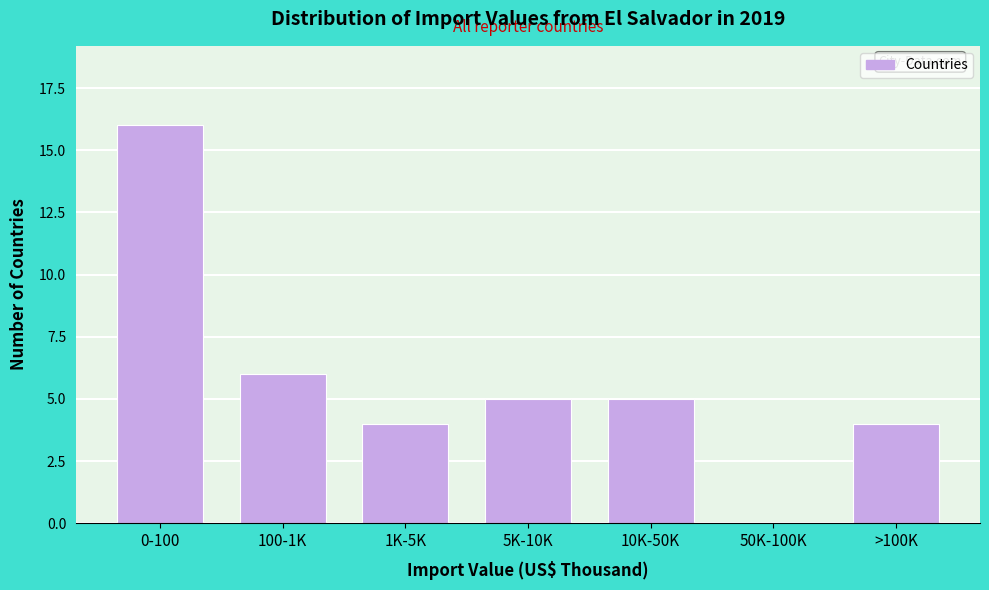

Reading right to left, list all the values displayed in this chart.

>100K=4	50K-100K=0	10K-50K=5	5K-10K=5	1K-5K=4	100-1K=6	0-100=16